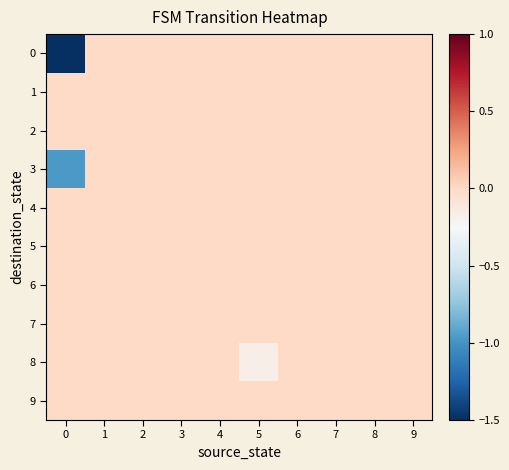

What is the total value across all series at 5?

-0.2